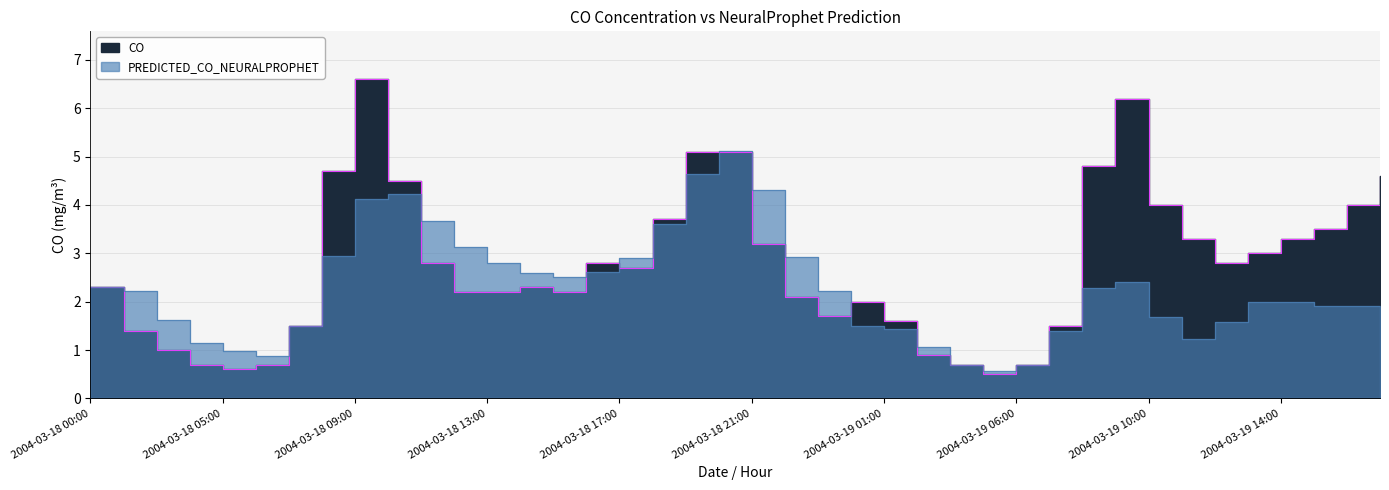

Reading right to left, list all the values displayed in this chart.

CO: 2004-03-19 17:00=4.6	2004-03-19 16:00=4.0	2004-03-19 15:00=3.5	2004-03-19 14:00=3.3	2004-03-19 13:00=3.0	2004-03-19 12:00=2.8	2004-03-19 11:00=3.3	2004-03-19 10:00=4.0	2004-03-19 09:00=6.2	2004-03-19 08:00=4.8	2004-03-19 07:00=1.5	2004-03-19 06:00=0.7	2004-03-19 05:00=0.5	2004-03-19 03:00=0.7	2004-03-19 02:00=0.9	2004-03-19 01:00=1.6	2004-03-19 00:00=2.0	2004-03-18 23:00=1.7	2004-03-18 22:00=2.1	2004-03-18 21:00=3.2	2004-03-18 20:00=5.1	2004-03-18 19:00=5.1	2004-03-18 18:00=3.7	2004-03-18 17:00=2.7	2004-03-18 16:00=2.8	2004-03-18 15:00=2.2	2004-03-18 14:00=2.3	2004-03-18 13:00=2.2	2004-03-18 12:00=2.2	2004-03-18 11:00=2.8	2004-03-18 10:00=4.5	2004-03-18 09:00=6.6	2004-03-18 08:00=4.7	2004-03-18 07:00=1.5	2004-03-18 06:00=0.7	2004-03-18 05:00=0.6	2004-03-18 03:00=0.7	2004-03-18 02:00=1.0	2004-03-18 01:00=1.4	2004-03-18 00:00=2.3
PREDICTED_CO_NEURALPROPHET: 2004-03-19 17:00=1.5	2004-03-19 16:00=1.9	2004-03-19 15:00=1.9	2004-03-19 14:00=2.0	2004-03-19 13:00=2.0	2004-03-19 12:00=1.6	2004-03-19 11:00=1.2	2004-03-19 10:00=1.7	2004-03-19 09:00=2.4	2004-03-19 08:00=2.3	2004-03-19 07:00=1.4	2004-03-19 06:00=0.7	2004-03-19 05:00=0.6	2004-03-19 03:00=0.7	2004-03-19 02:00=1.1	2004-03-19 01:00=1.4	2004-03-19 00:00=1.5	2004-03-18 23:00=2.2	2004-03-18 22:00=2.9	2004-03-18 21:00=4.3	2004-03-18 20:00=5.1	2004-03-18 19:00=4.6	2004-03-18 18:00=3.6	2004-03-18 17:00=2.9	2004-03-18 16:00=2.6	2004-03-18 15:00=2.5	2004-03-18 14:00=2.6	2004-03-18 13:00=2.8	2004-03-18 12:00=3.1	2004-03-18 11:00=3.7	2004-03-18 10:00=4.2	2004-03-18 09:00=4.1	2004-03-18 08:00=2.9	2004-03-18 07:00=1.5	2004-03-18 06:00=0.9	2004-03-18 05:00=1.0	2004-03-18 03:00=1.1	2004-03-18 02:00=1.6	2004-03-18 01:00=2.2	2004-03-18 00:00=2.3